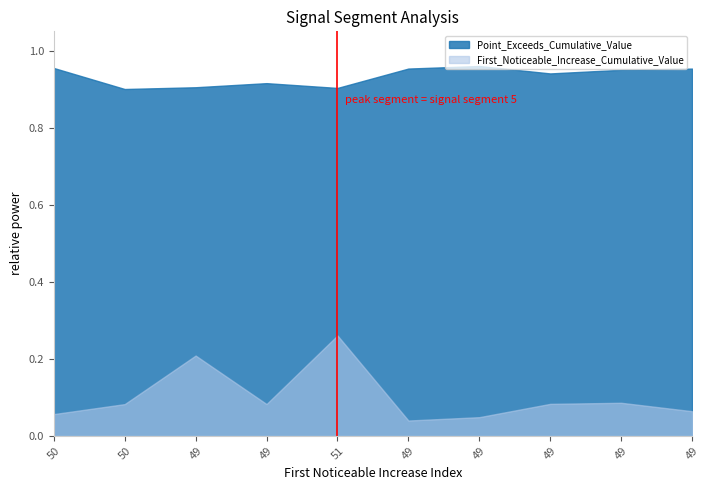

Reading left to right, transcribe all the data shown in this chart.

First_Noticeable_Increase_Cumulative_Value: 0.1	0.1	0.2	0.1	0.3	0.0	0.0	0.1	0.1	0.1
Point_Exceeds_Cumulative_Value: 1.0	0.9	0.9	0.9	0.9	1.0	1.0	0.9	1.0	1.0